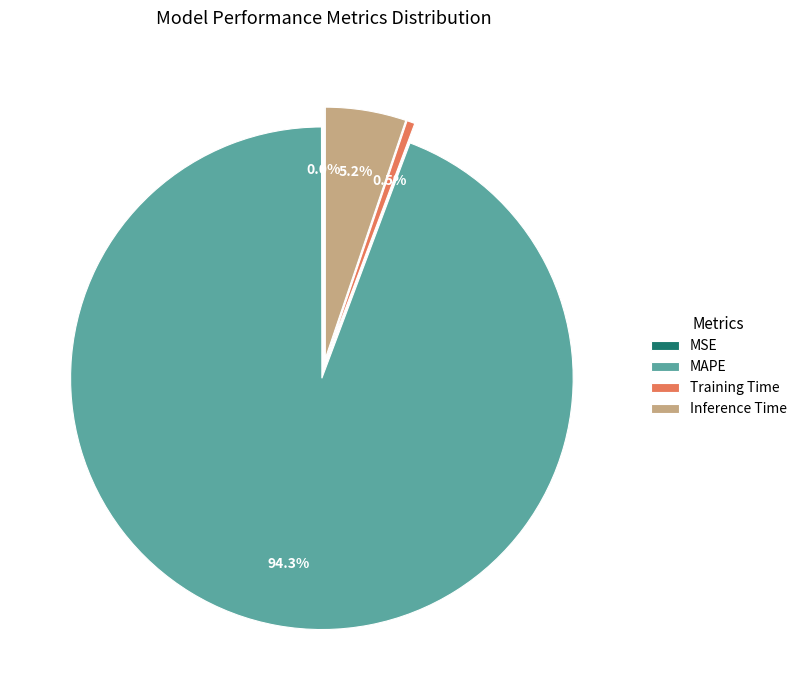

How much of the chart is everything except MAPE?

5.7%